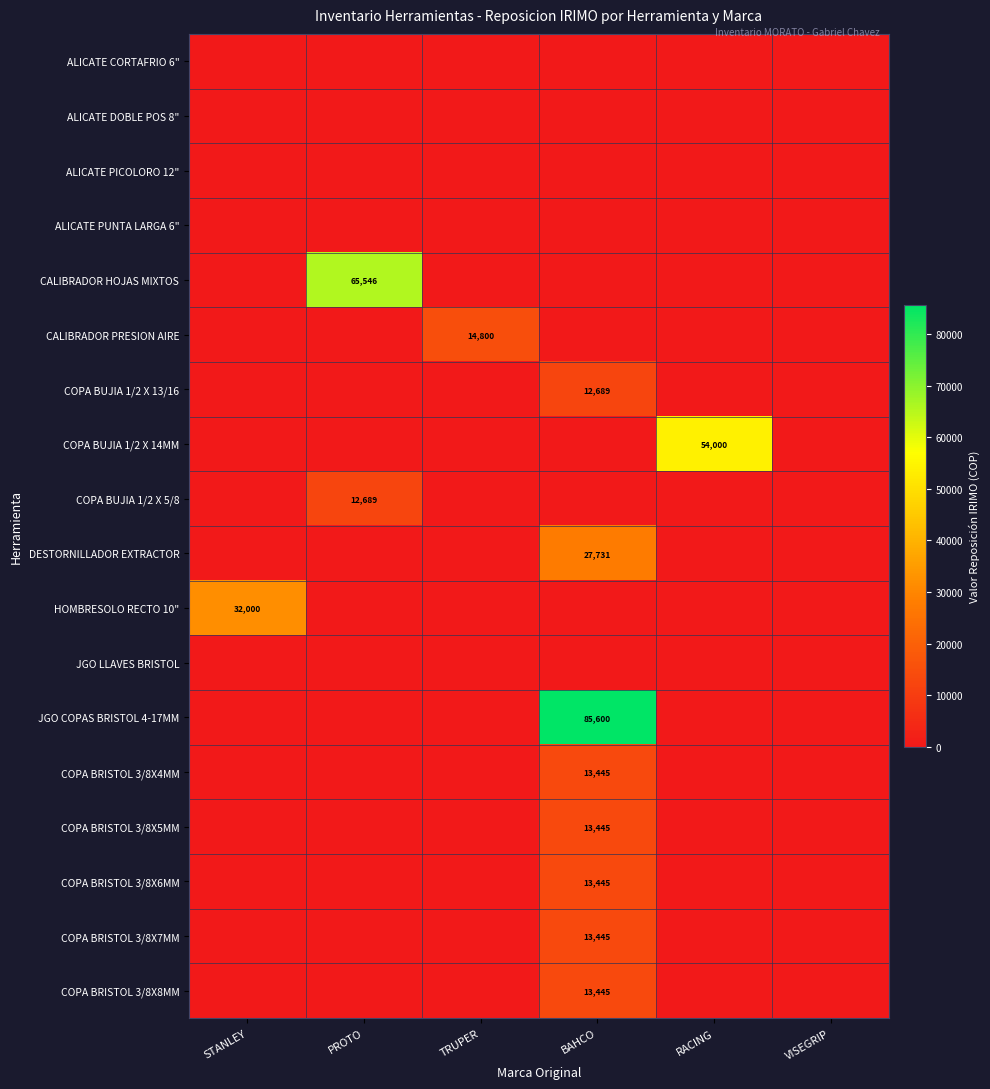

The value of COPA BRISTOL 3/8X4MM at PROTO is -7185.9. True or false?

False